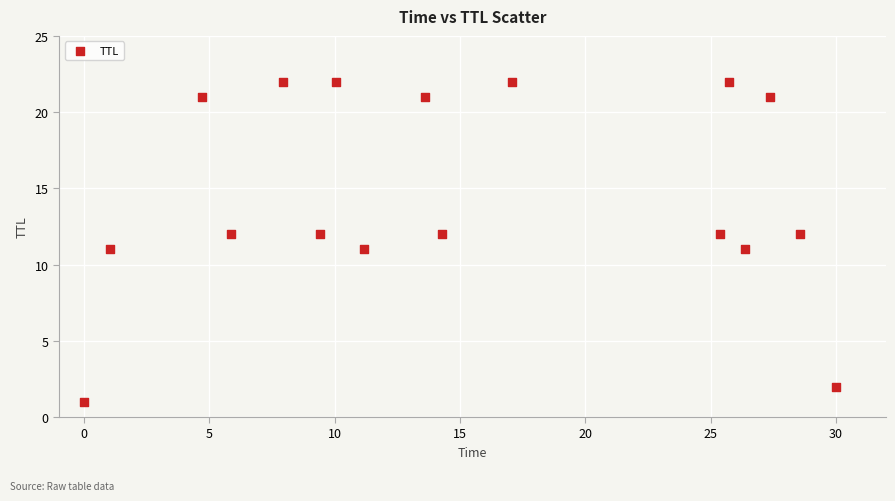

What is the range of Y values (max minus min)?

21